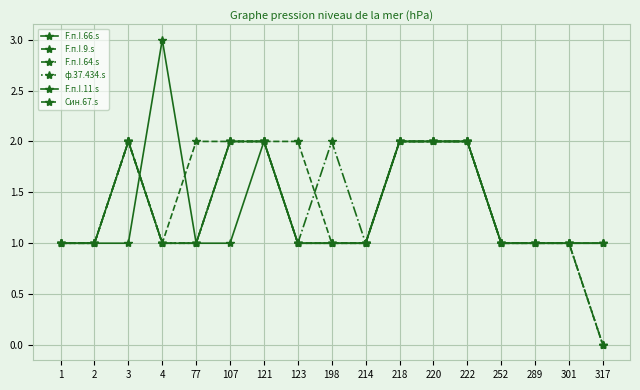

The value of ф.37.434.s at 3 is 1. True or false?

False